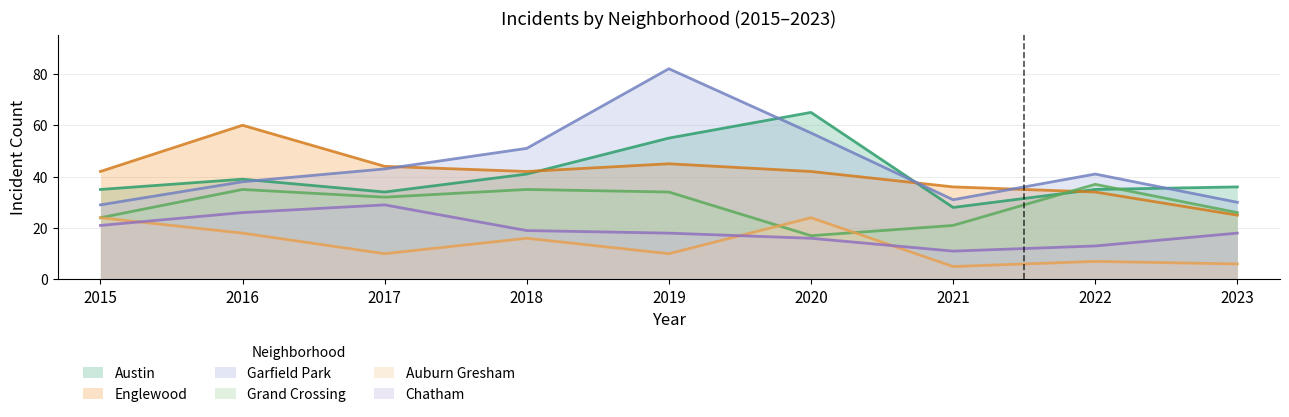

At which category is the sum across all series the highest?

2019